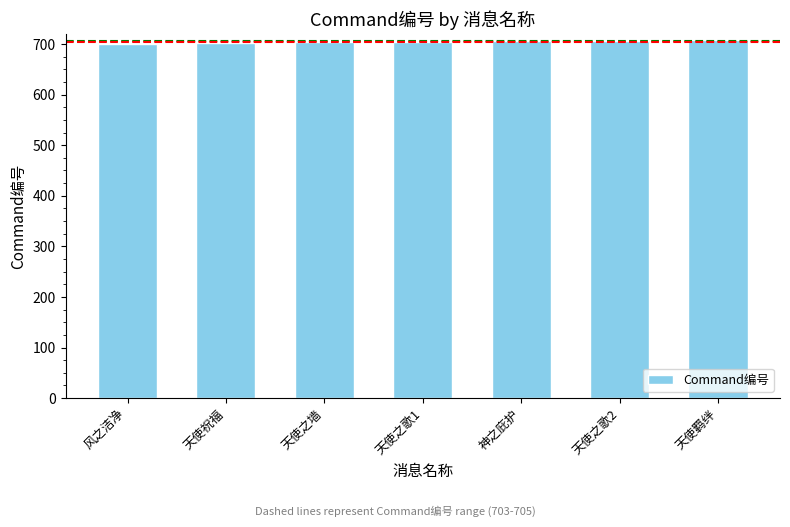

True or false: the data shows 1179 at 天使羁绊.

False